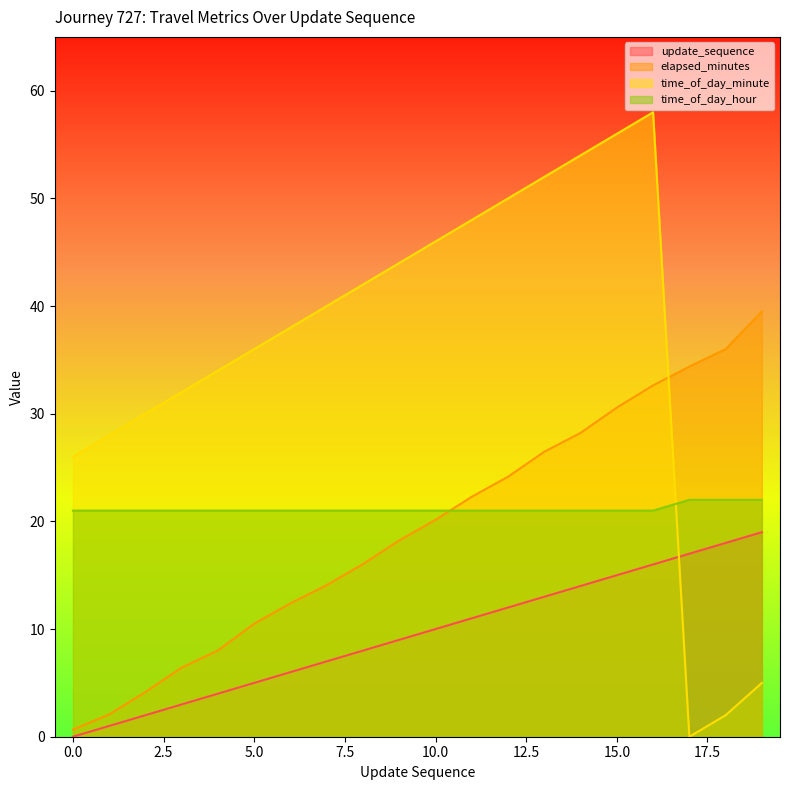

What is the greatest value displayed?

58.0